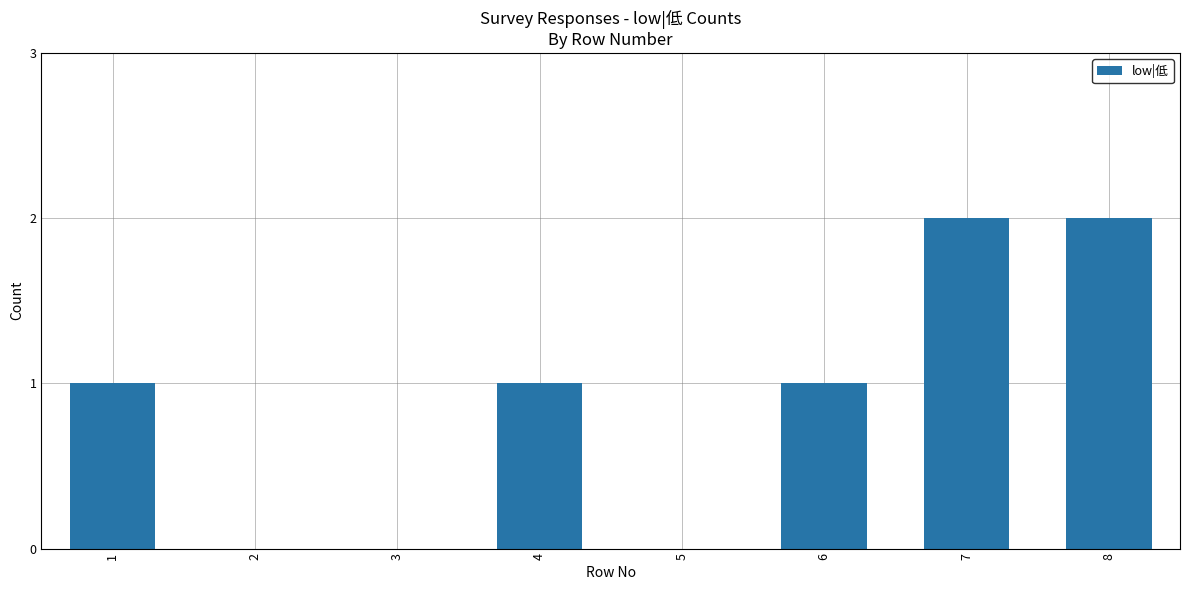

True or false: the data shows 1 at 4.

True